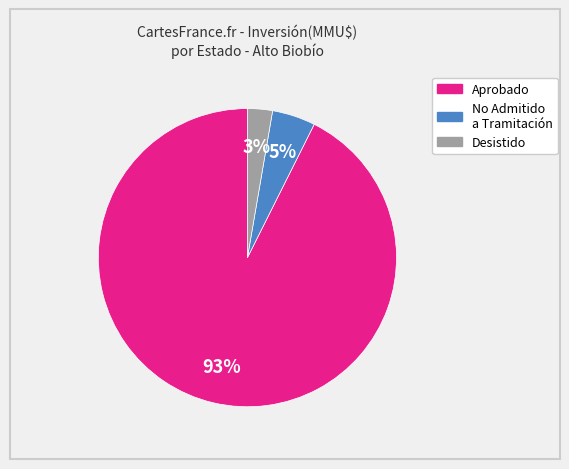

To the nearest percent, what is the average slice percentage?

33%